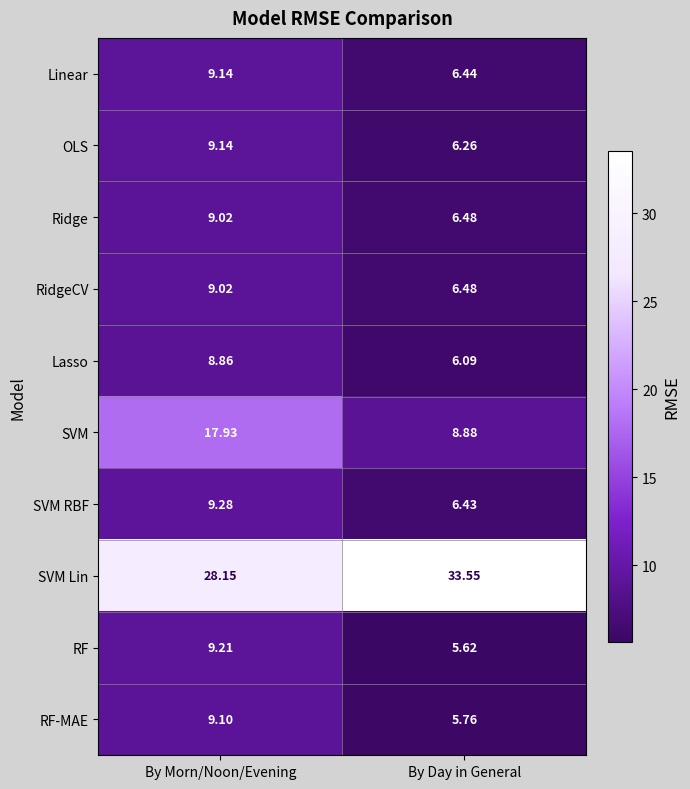

What is the spread (max minus min) of values at By Morn/Noon/Evening?

19.3